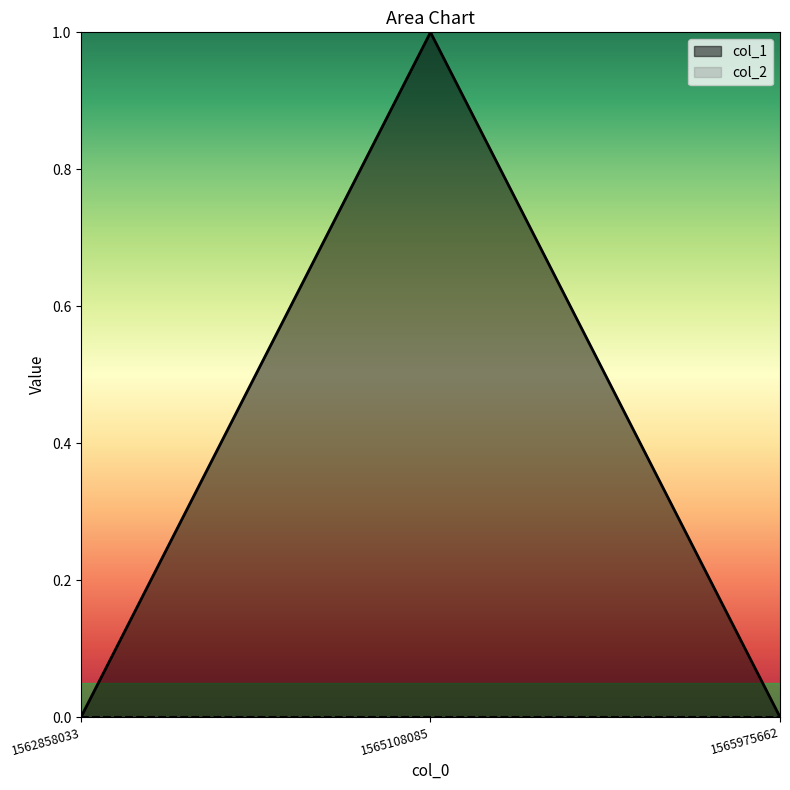

Reading left to right, transcribe all the data shown in this chart.

0	1	0